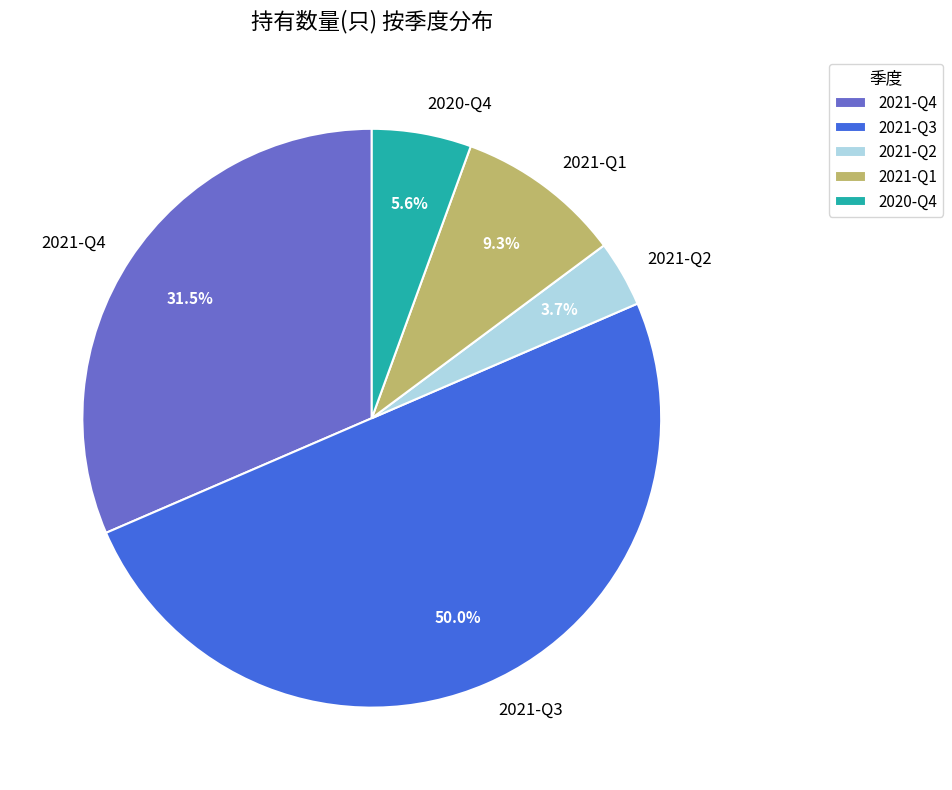

To the nearest percent, what is the combined percentage of 2021-Q4 and 2020-Q4?

37%